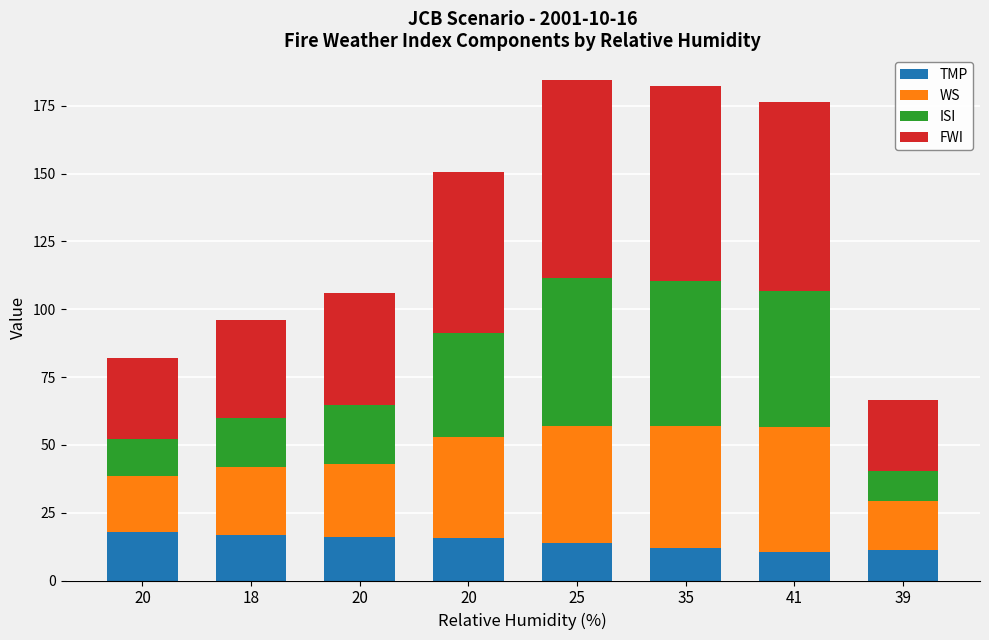

How many values in the TMP series exceed 15?

4